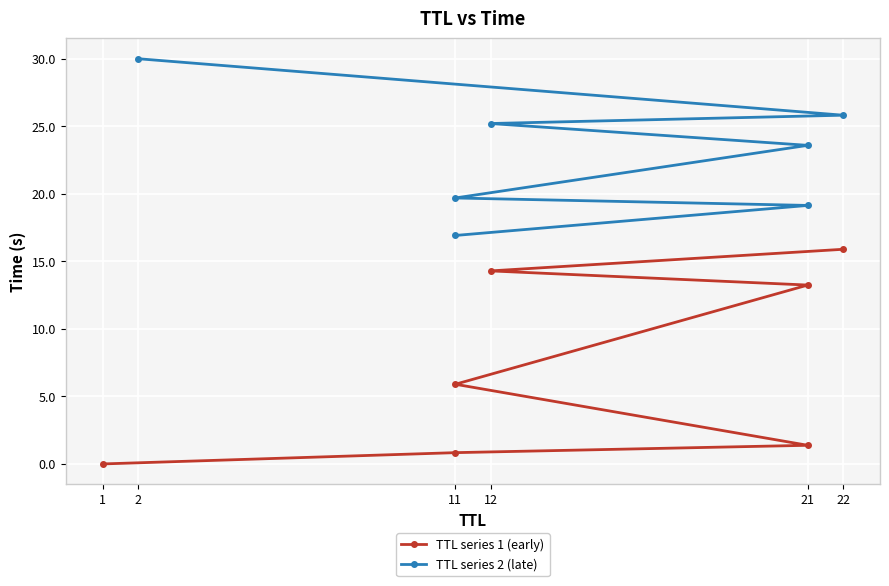

How many data points in TTL series 2 (late) are less than 23?

3